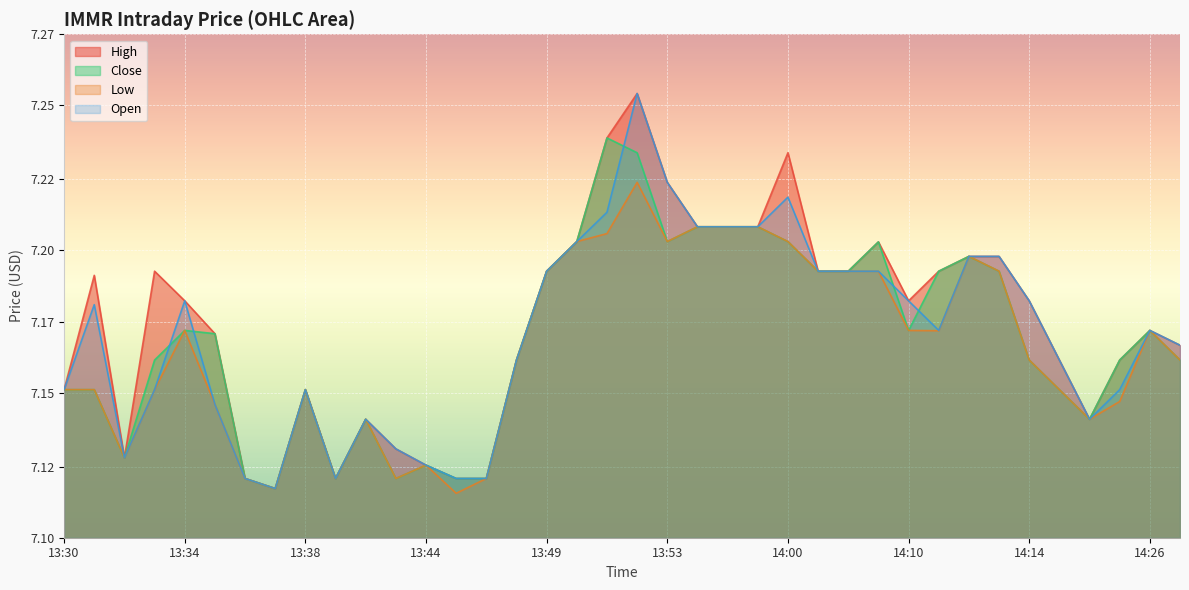

What are all the series names shown in the legend?

High, Close, Low, Open